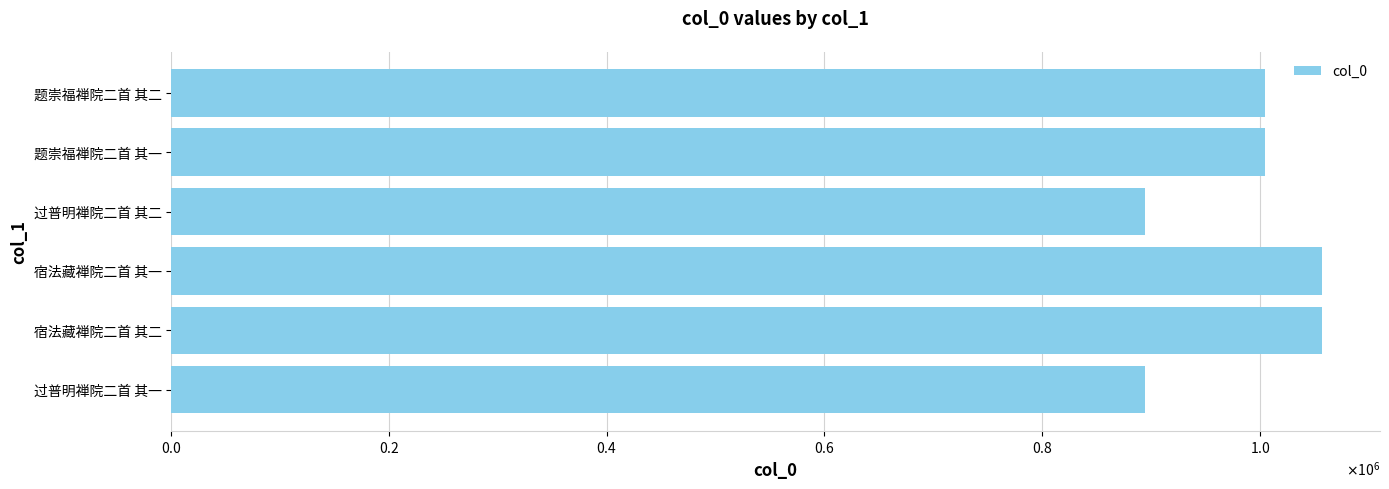

Are the bars horizontal?

Yes